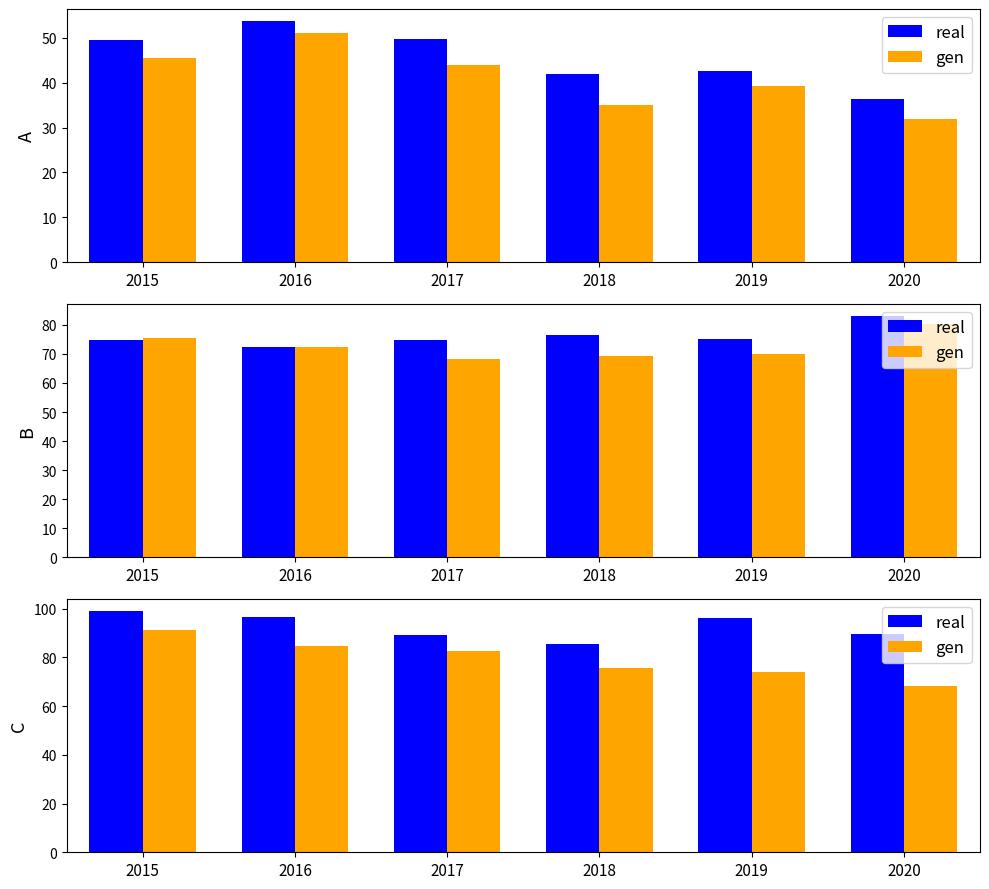

Is it true that real equals 96.2 at 2019?

True